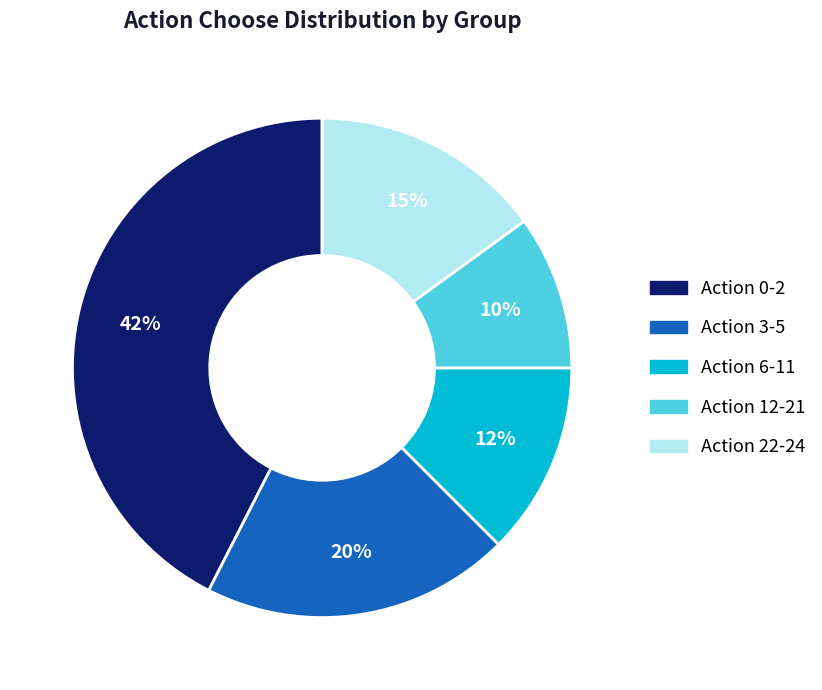

Does any single category account for the majority?

No